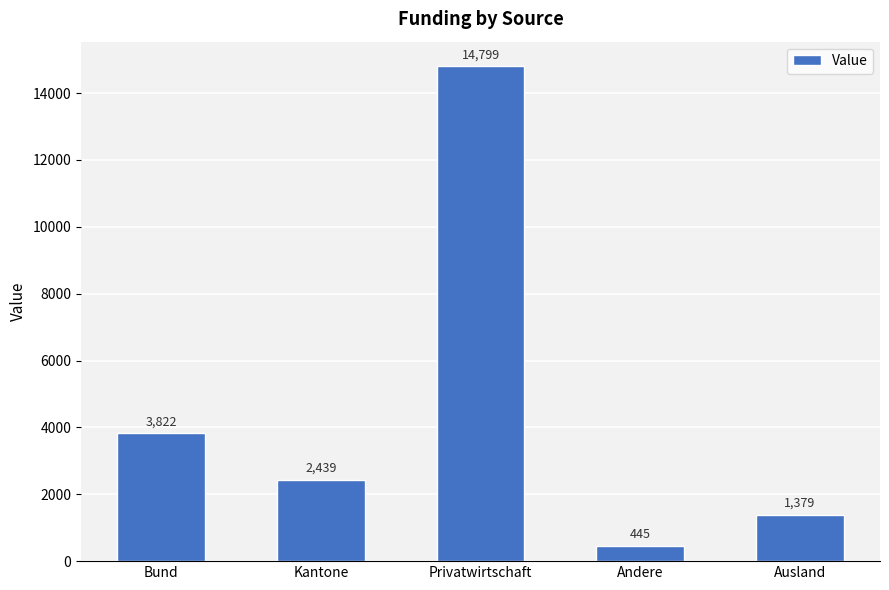

Where does the data first go above 2438?

Bund